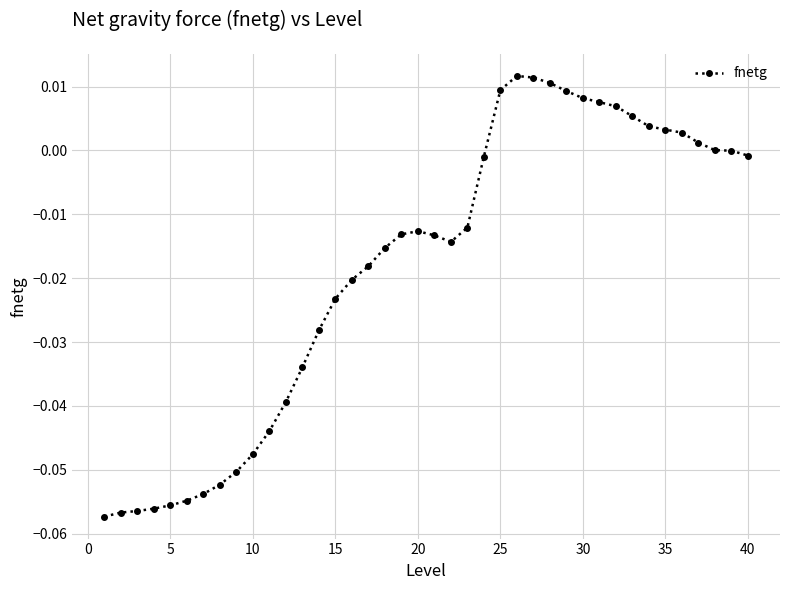

Does the chart display data point markers on the line(s)?

Yes